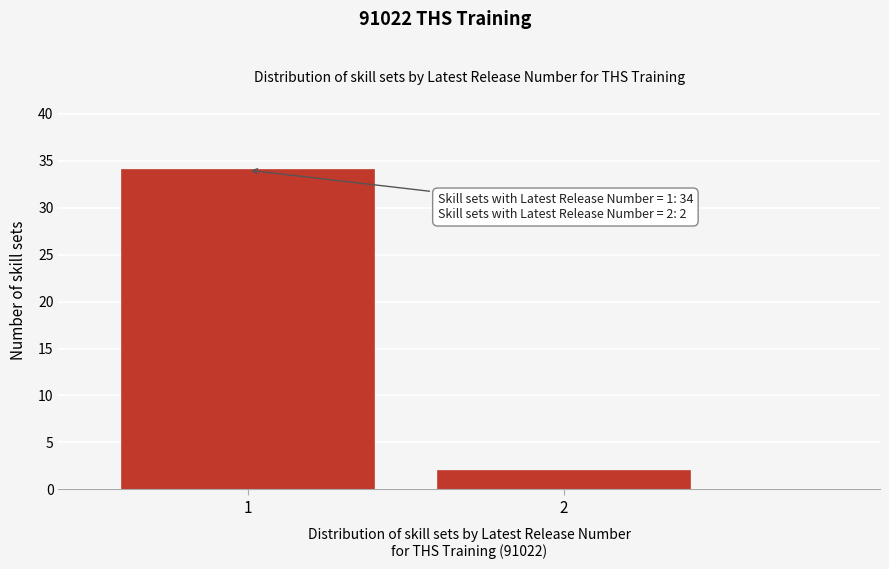

Reading left to right, what are all the values shown in this chart?

1=34	2=2